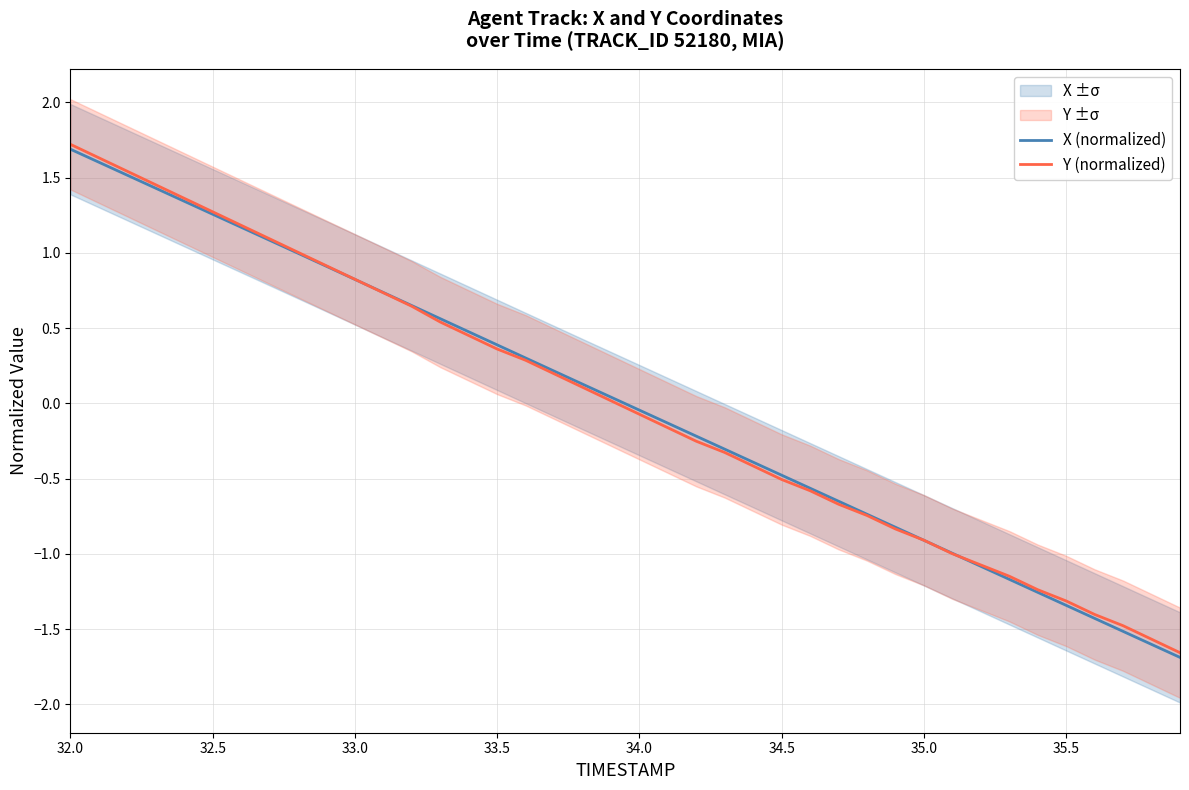

What is the highest value of the X (normalized) series?

1.7